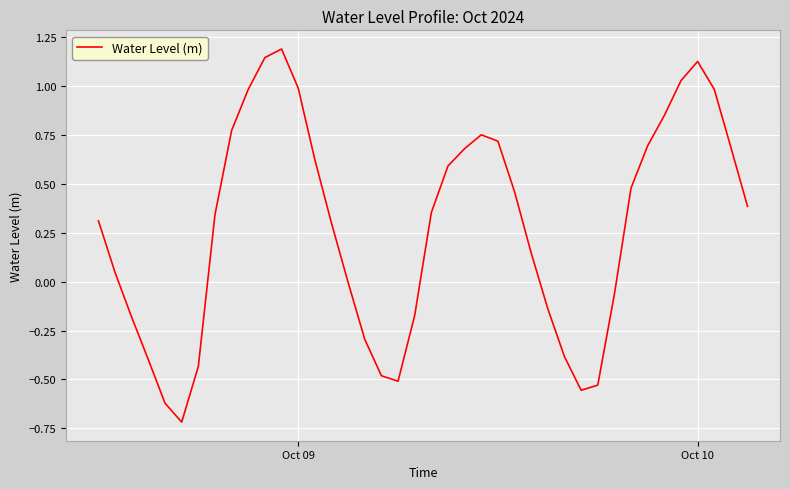

What is the smallest value displayed?

-0.7